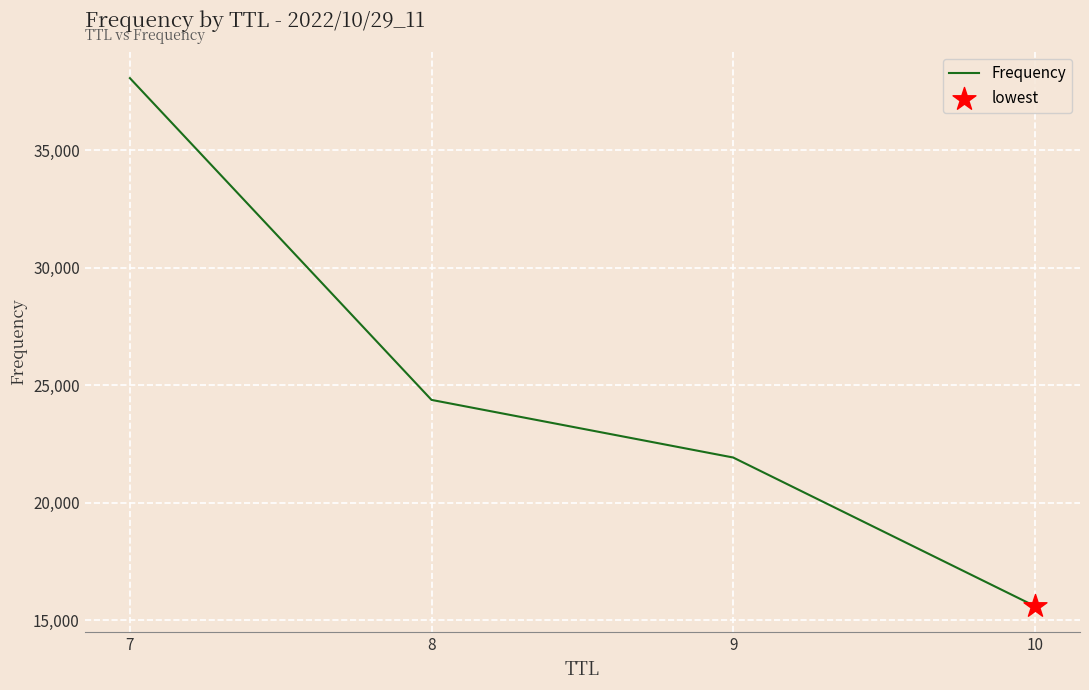

Which has a higher value, 9 or 10?

9